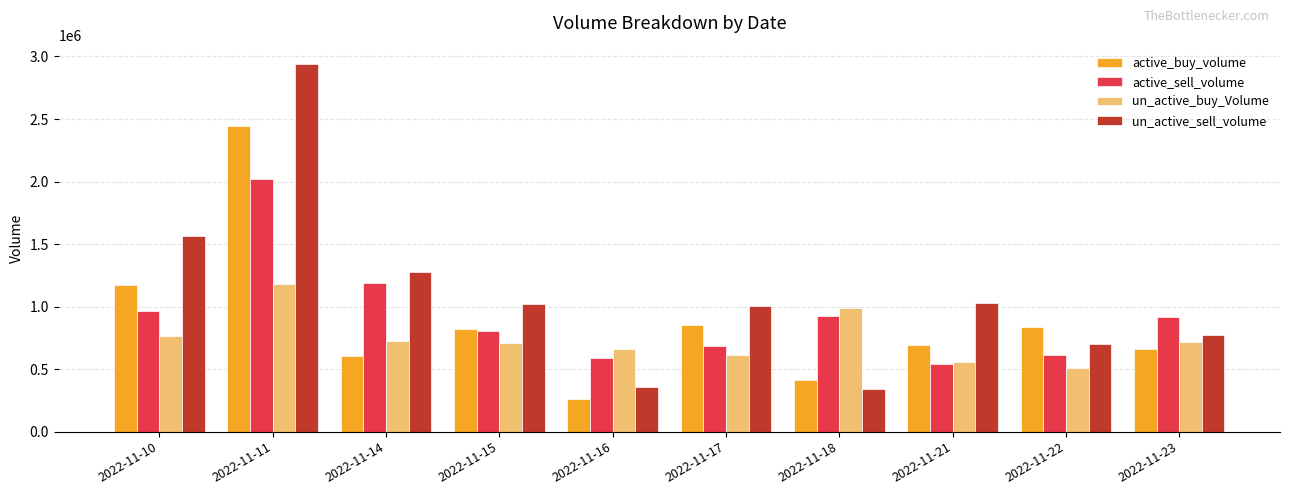

What is the sum of the active_sell_volume values at 2022-11-23 and 2022-11-22?

1524300